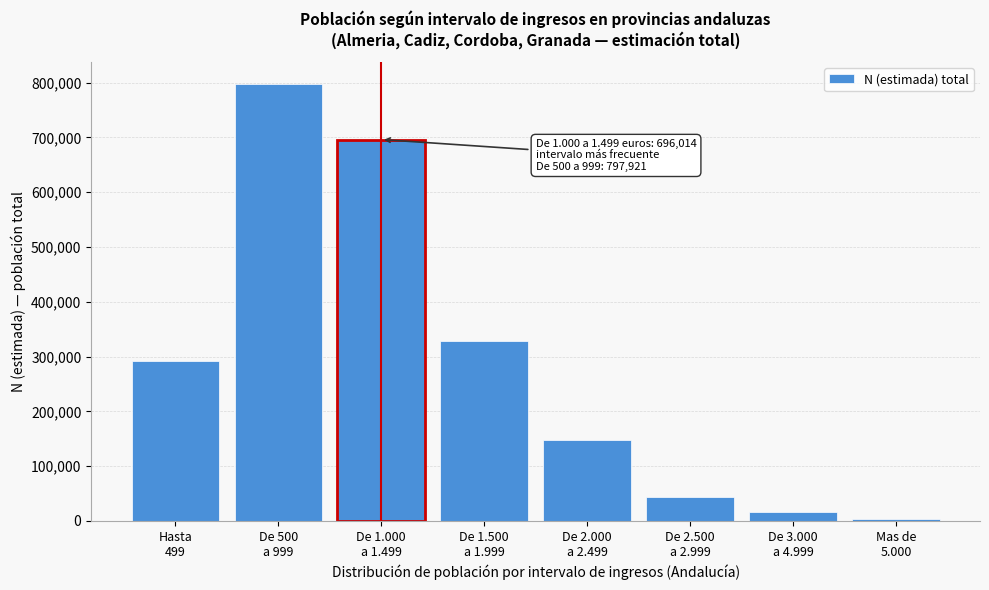

Reading left to right, what are all the values shown in this chart?

291729	797921	696014	327817	147666	43665	17018	2721